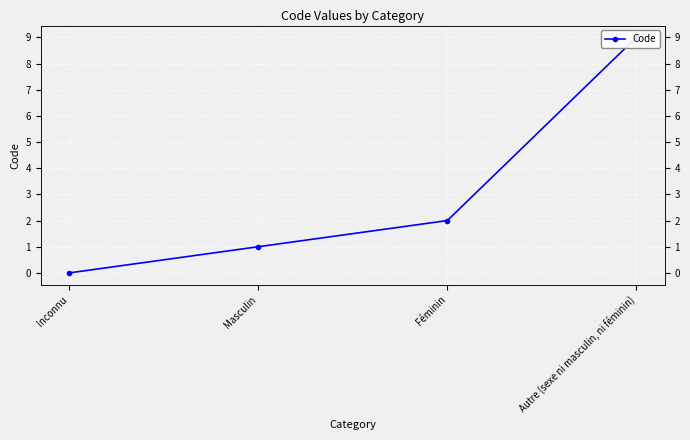

At which label is the value closest to 4?

Féminin